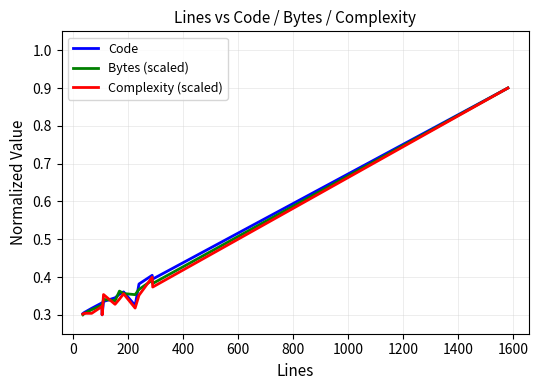

What is the maximum value for Complexity (scaled)?

0.9